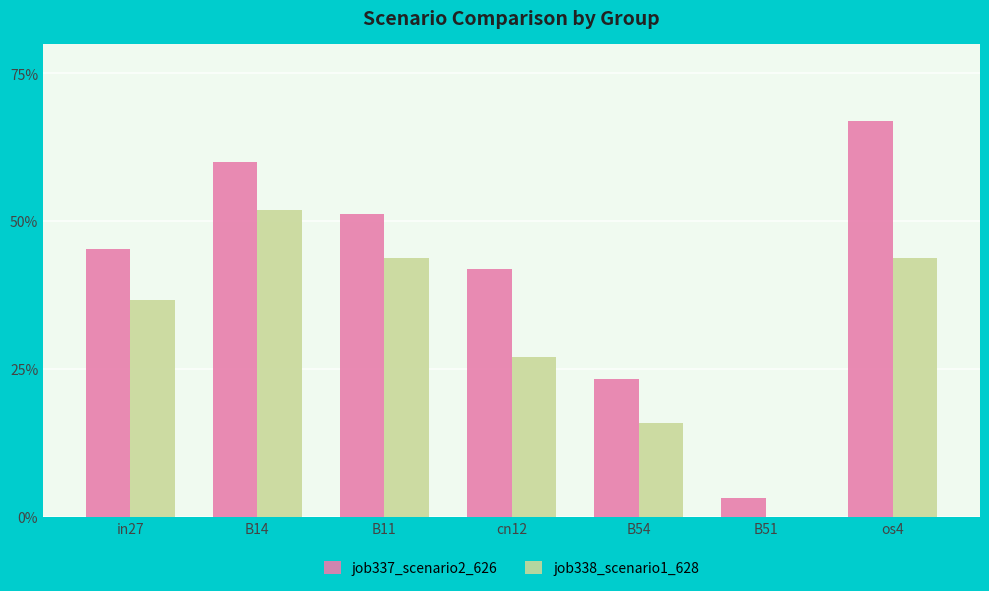

Rank the series at B54 from highest to lowest value.

job337_scenario2_626, job338_scenario1_628